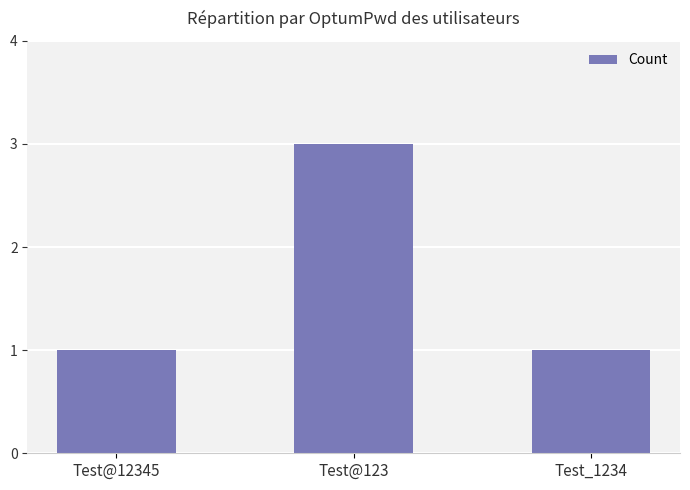

Reading left to right, what are all the values shown in this chart?

Test@12345=1	Test@123=3	Test_1234=1